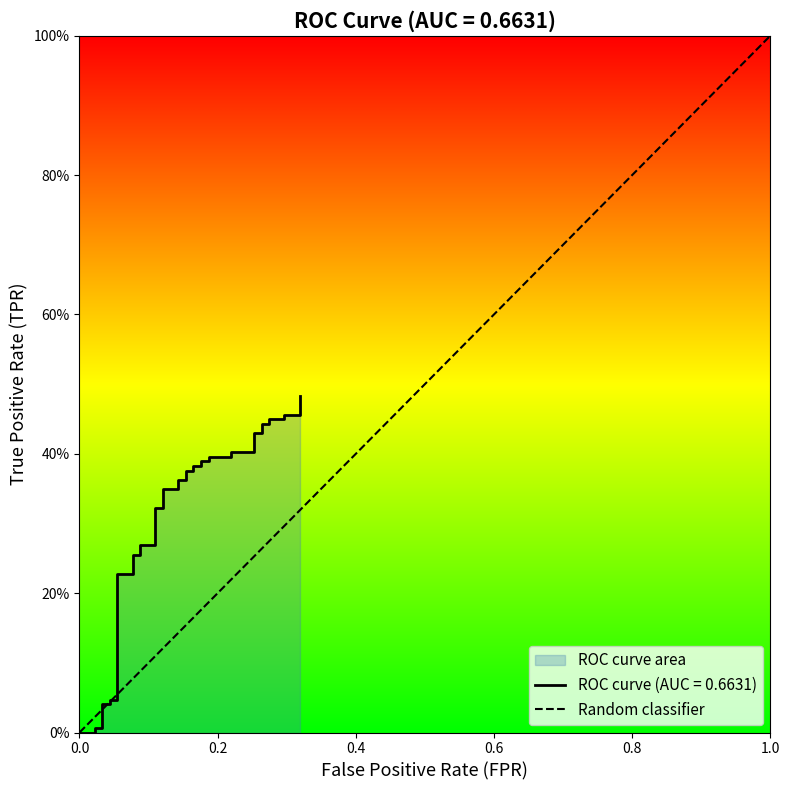

What is the difference between the maximum and minimum values?

1